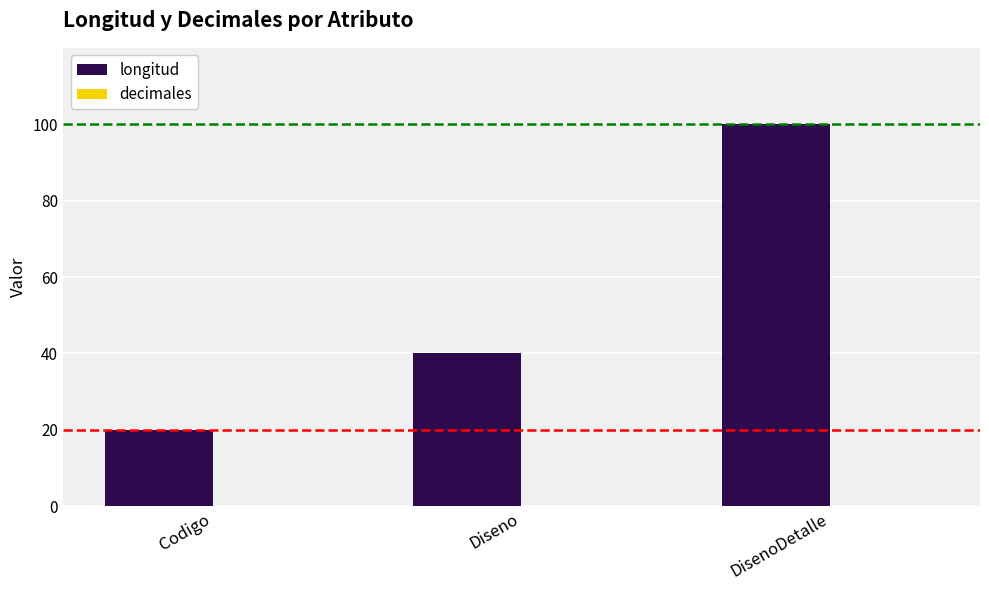

Rank the categories by value from highest to lowest.

DisenoDetalle, Diseno, Codigo